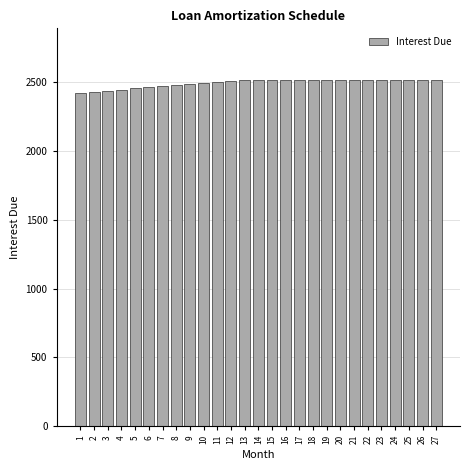

The value at 27 is 2515.6. True or false?

True